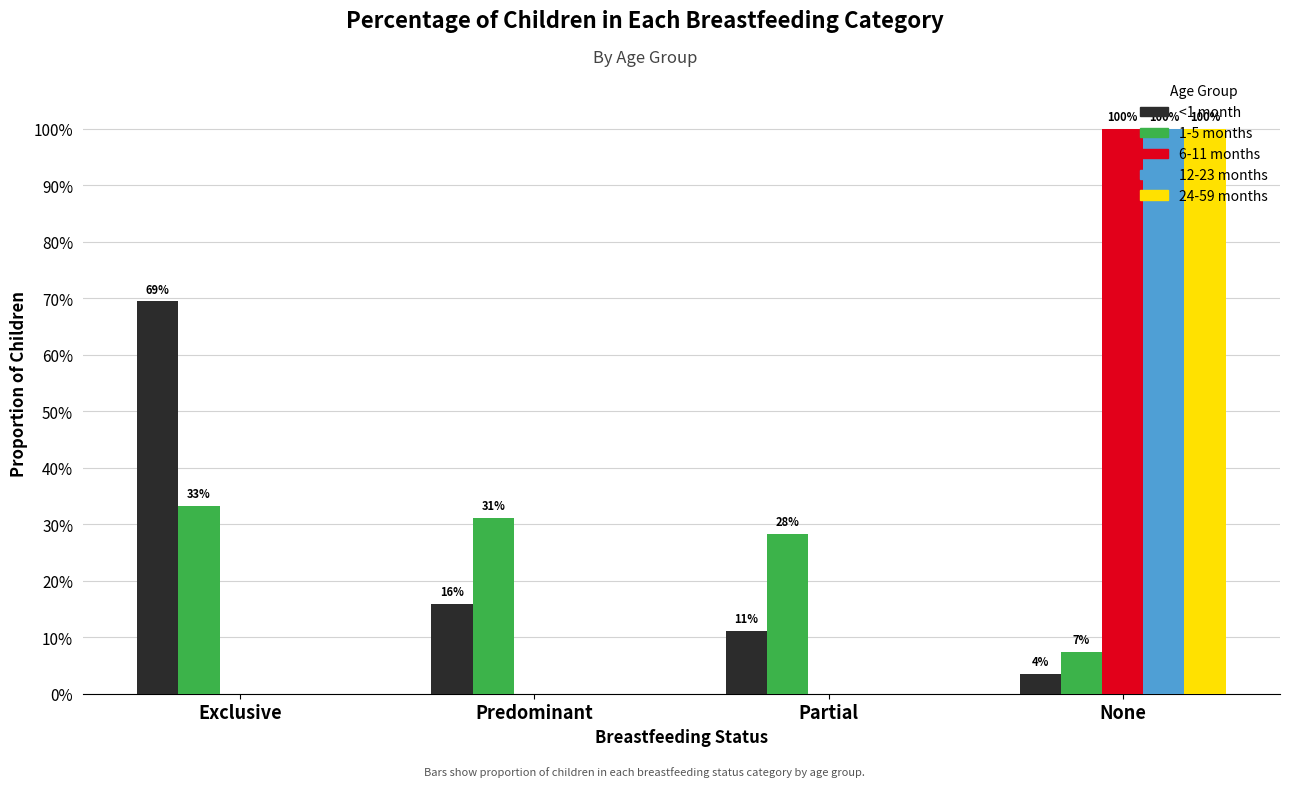

The value of 6-11 months at None is 0.5. True or false?

False